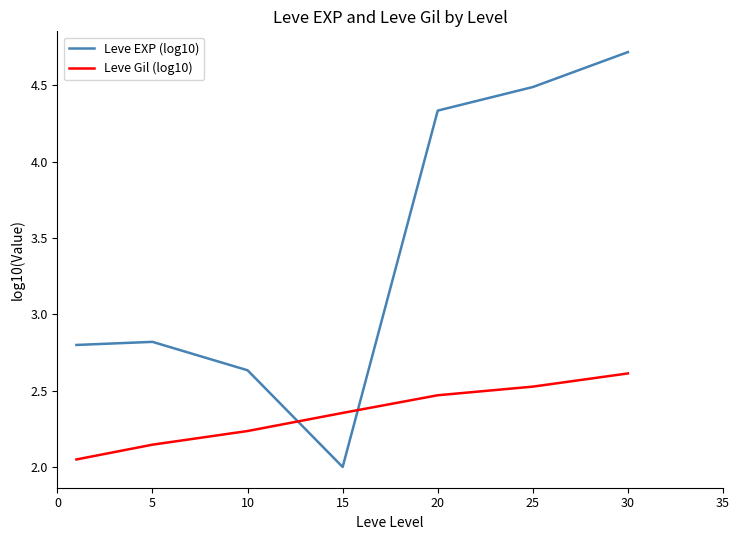

Which series ends up on top after the final intersection of Leve Gil (log10) and Leve EXP (log10)?

Leve EXP (log10)